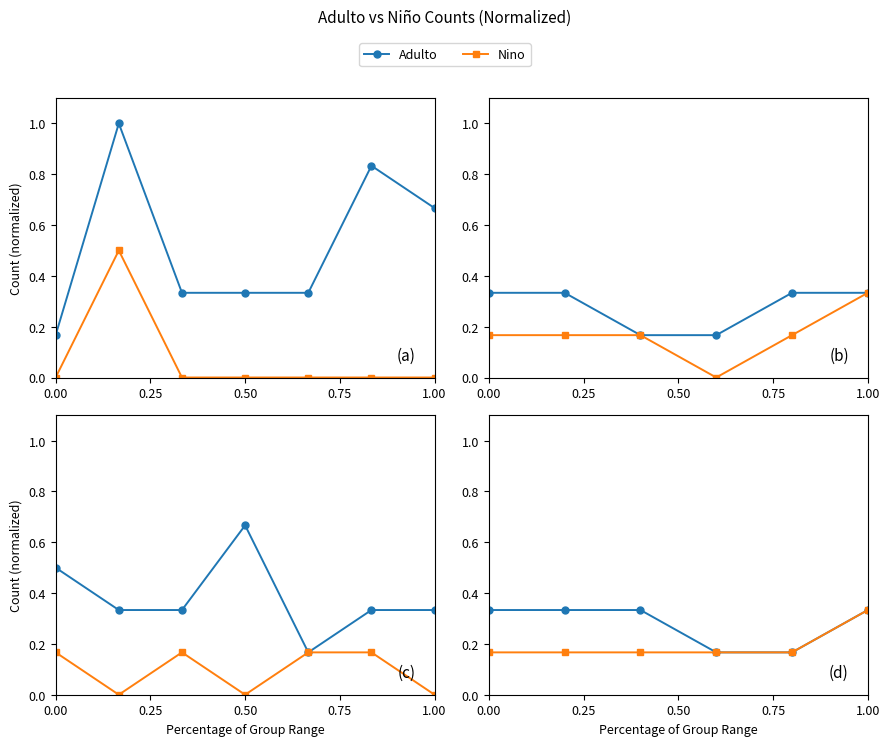

True or false: Adulto and Nino intersect in this chart.

False